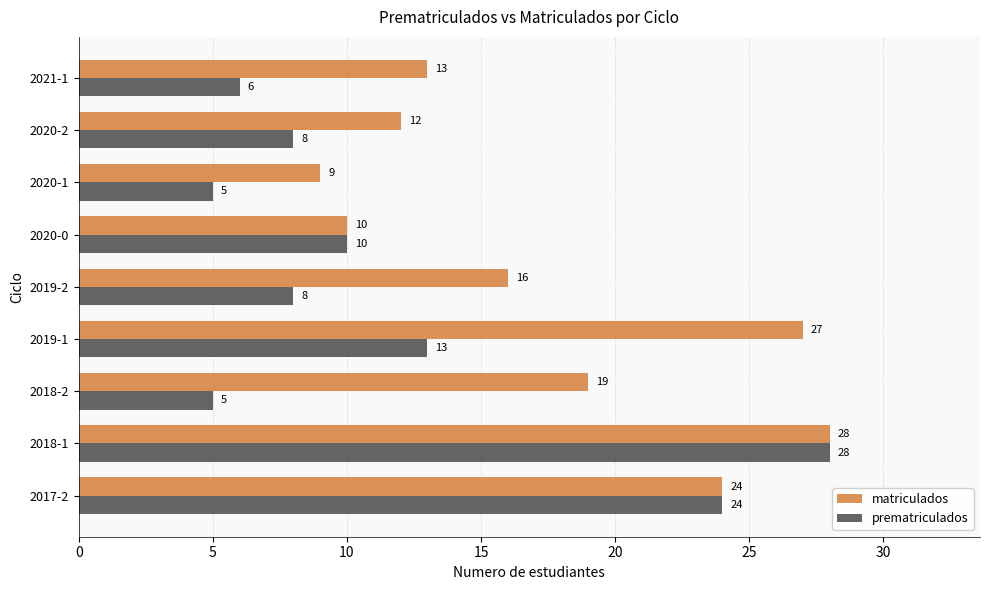

Which series changed the most between 2018-2 and 2020-1?

matriculados